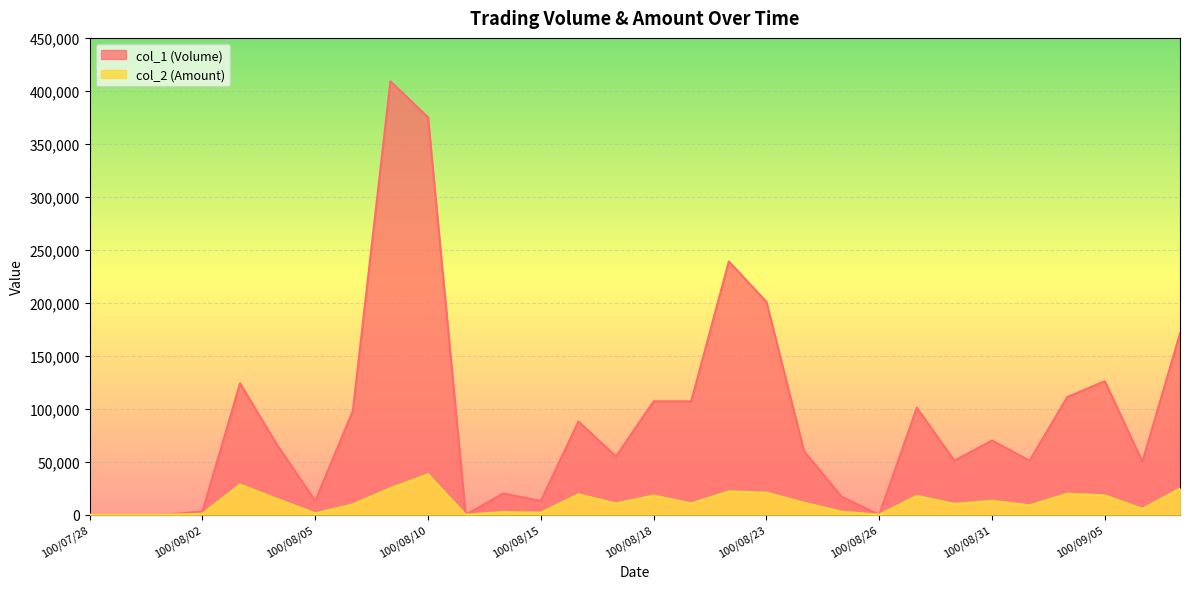

Count the number of data series in this chart.

2